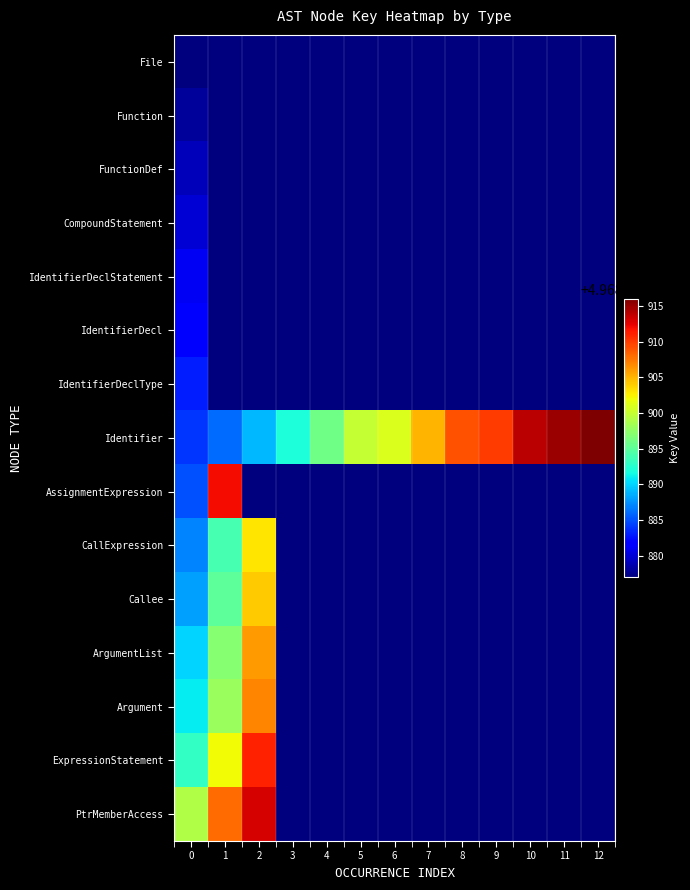

Reading left to right, what are all the values shown in this chart?

row_0: 0=4968877	1=4968877	2=4968877	3=4968877	4=4968877	5=4968877	6=4968877	7=4968877	8=4968877	9=4968877	10=4968877	11=4968877	12=4968877
row_1: 0=4968878	1=4968877	2=4968877	3=4968877	4=4968877	5=4968877	6=4968877	7=4968877	8=4968877	9=4968877	10=4968877	11=4968877	12=4968877
row_2: 0=4968879	1=4968877	2=4968877	3=4968877	4=4968877	5=4968877	6=4968877	7=4968877	8=4968877	9=4968877	10=4968877	11=4968877	12=4968877
row_3: 0=4968880	1=4968877	2=4968877	3=4968877	4=4968877	5=4968877	6=4968877	7=4968877	8=4968877	9=4968877	10=4968877	11=4968877	12=4968877
row_4: 0=4968881	1=4968877	2=4968877	3=4968877	4=4968877	5=4968877	6=4968877	7=4968877	8=4968877	9=4968877	10=4968877	11=4968877	12=4968877
row_5: 0=4968882	1=4968877	2=4968877	3=4968877	4=4968877	5=4968877	6=4968877	7=4968877	8=4968877	9=4968877	10=4968877	11=4968877	12=4968877
row_6: 0=4968883	1=4968877	2=4968877	3=4968877	4=4968877	5=4968877	6=4968877	7=4968877	8=4968877	9=4968877	10=4968877	11=4968877	12=4968877
row_7: 0=4968884	1=4968886	2=4968889	3=4968892	4=4968896	5=4968900	6=4968901	7=4968905	8=4968909	9=4968910	10=4968914	11=4968915	12=4968916
row_8: 0=4968885	1=4968912	2=4968877	3=4968877	4=4968877	5=4968877	6=4968877	7=4968877	8=4968877	9=4968877	10=4968877	11=4968877	12=4968877
row_9: 0=4968887	1=4968894	2=4968903	3=4968877	4=4968877	5=4968877	6=4968877	7=4968877	8=4968877	9=4968877	10=4968877	11=4968877	12=4968877
row_10: 0=4968888	1=4968895	2=4968904	3=4968877	4=4968877	5=4968877	6=4968877	7=4968877	8=4968877	9=4968877	10=4968877	11=4968877	12=4968877
row_11: 0=4968890	1=4968897	2=4968906	3=4968877	4=4968877	5=4968877	6=4968877	7=4968877	8=4968877	9=4968877	10=4968877	11=4968877	12=4968877
row_12: 0=4968891	1=4968898	2=4968907	3=4968877	4=4968877	5=4968877	6=4968877	7=4968877	8=4968877	9=4968877	10=4968877	11=4968877	12=4968877
row_13: 0=4968893	1=4968902	2=4968911	3=4968877	4=4968877	5=4968877	6=4968877	7=4968877	8=4968877	9=4968877	10=4968877	11=4968877	12=4968877
row_14: 0=4968899	1=4968908	2=4968913	3=4968877	4=4968877	5=4968877	6=4968877	7=4968877	8=4968877	9=4968877	10=4968877	11=4968877	12=4968877